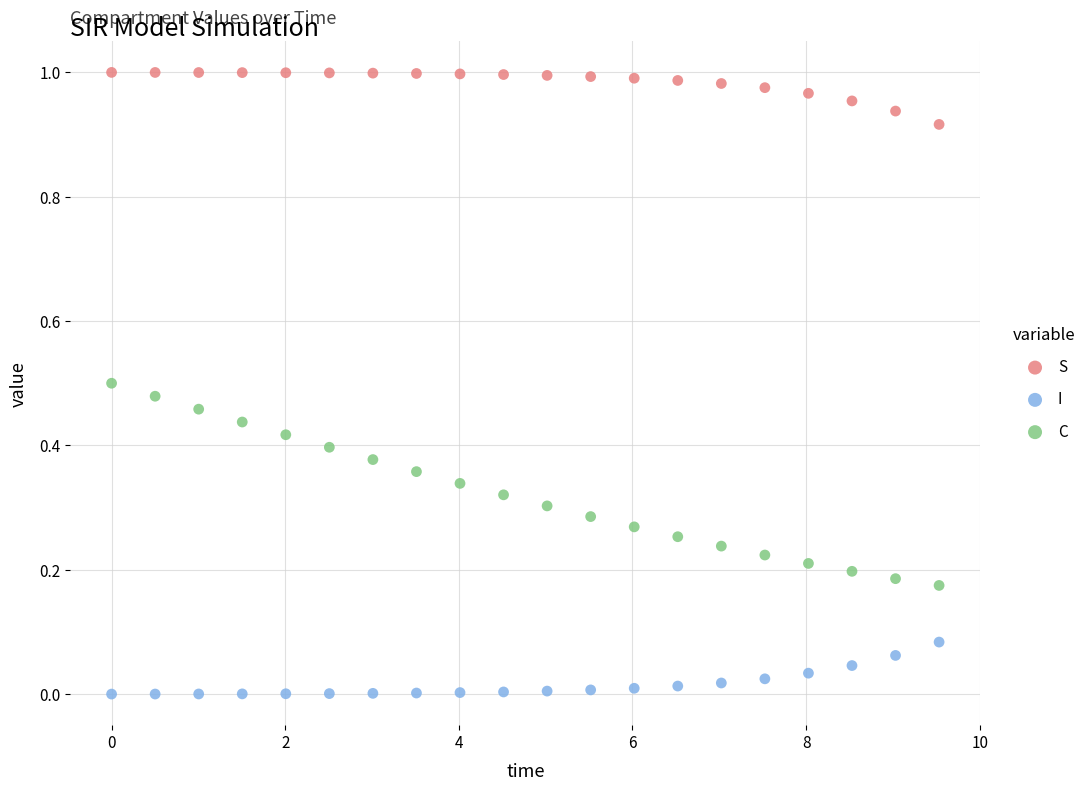

Which series has the largest Y range (max minus min)?

C